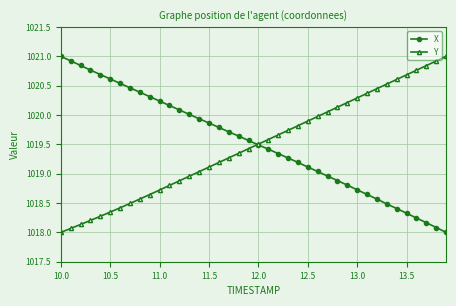

What is the value of the X point at the 5th from the left?

1020.7